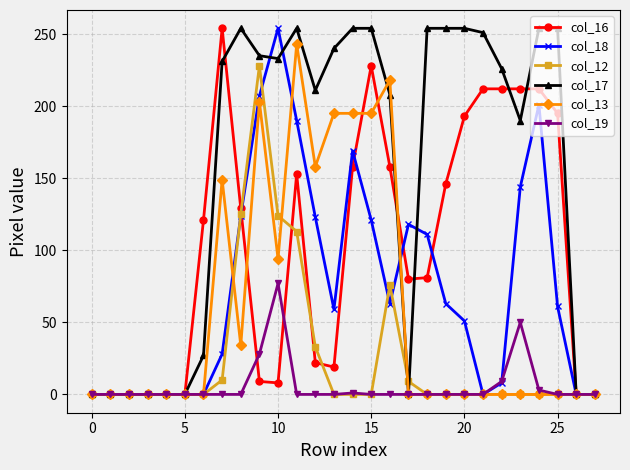

True or false: col_12 has more than 0 interior local peaks.

True